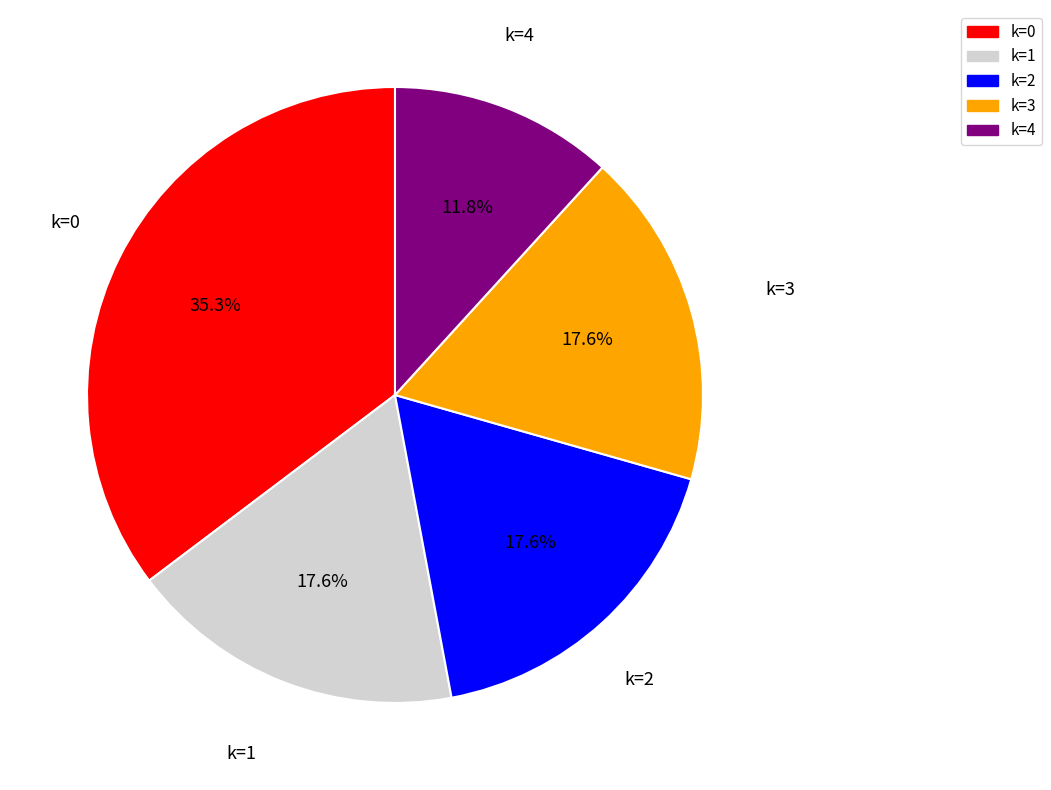

Is there a majority slice in this chart?

No